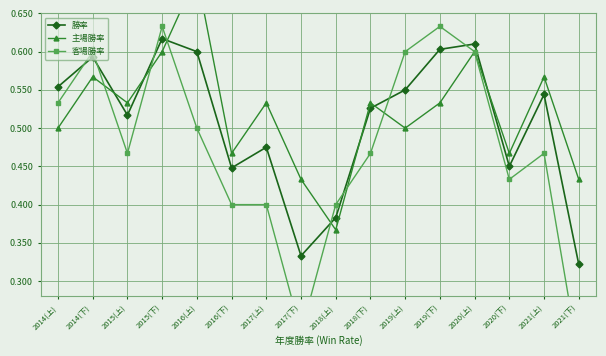

Reading left to right, list all the values displayed in this chart.

勝率: 0.6	0.6	0.5	0.6	0.6	0.4	0.5	0.3	0.4	0.5	0.6	0.6	0.6	0.5	0.5	0.3
主場勝率: 0.5	0.6	0.5	0.6	0.7	0.5	0.5	0.4	0.4	0.5	0.5	0.5	0.6	0.5	0.6	0.4
客場勝率: 0.5	0.6	0.5	0.6	0.5	0.4	0.4	0.2	0.4	0.5	0.6	0.6	0.6	0.4	0.5	0.2